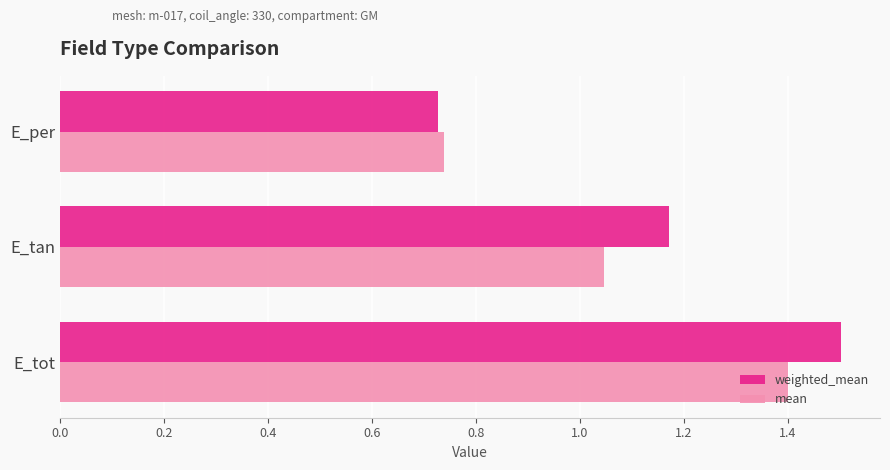

Where is weighted_mean nearest to the value 1?

E_tan